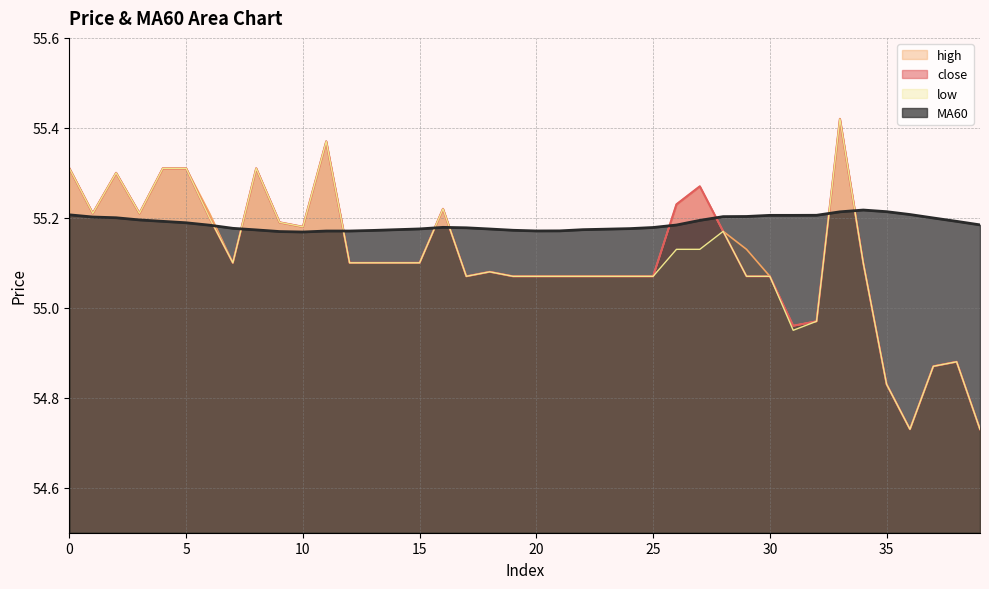

Count the number of data series in this chart.

4